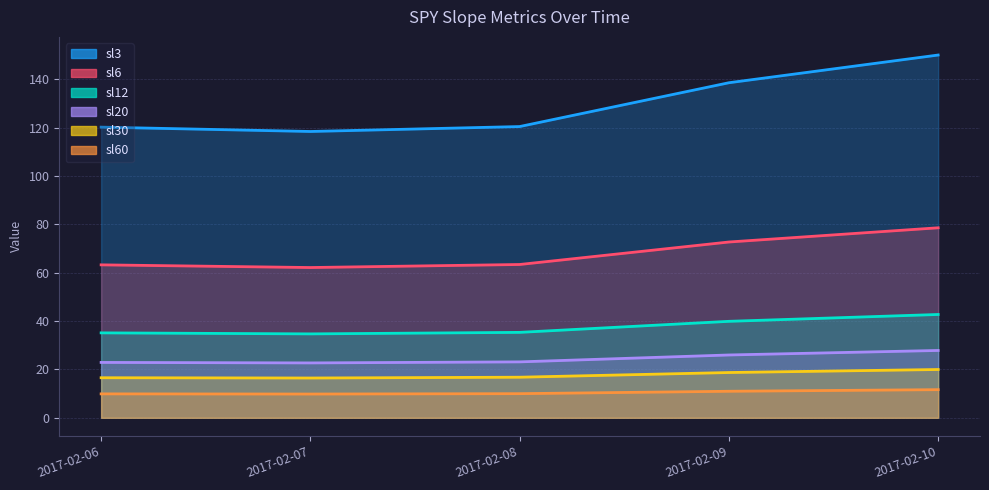

What is the value of the sl12 point at the 2nd from the left?

34.7